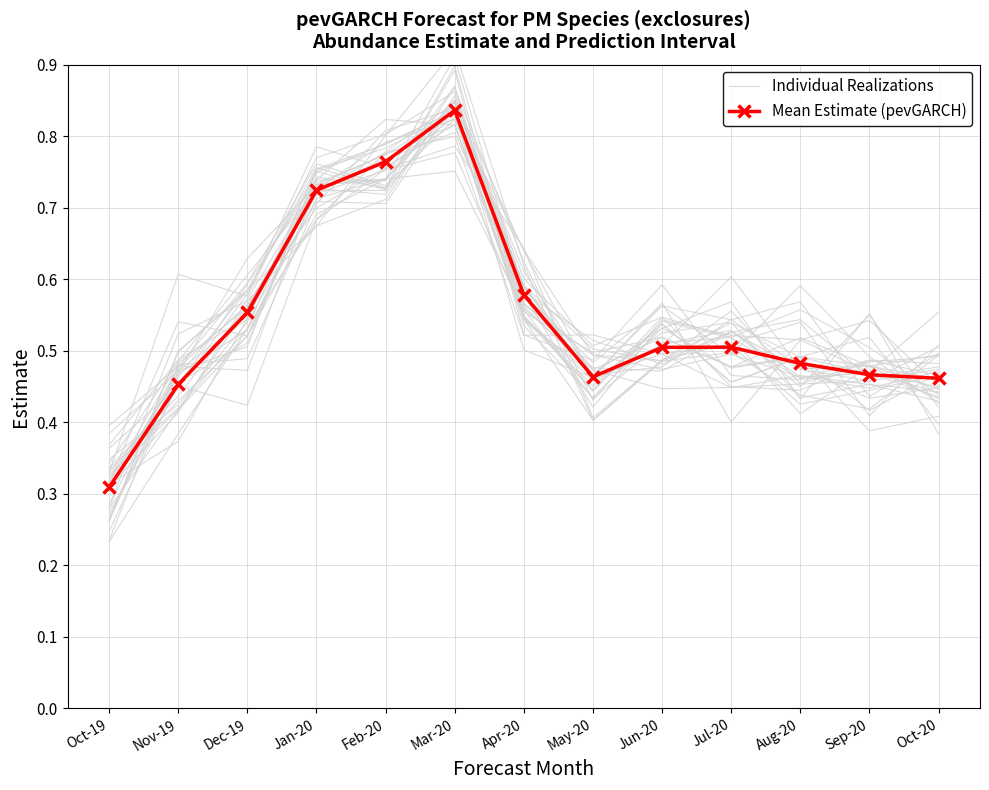

Reading left to right, list all the values displayed in this chart.

Individual Realizations: Oct-19=0.3	Nov-19=0.4	Dec-19=0.6	Jan-20=0.8	Feb-20=0.8	Mar-20=0.8	Apr-20=0.6	May-20=0.5	Jun-20=0.5	Jul-20=0.5	Aug-20=0.5	Sep-20=0.4	Oct-20=0.5
Mean Estimate (pevGARCH): Oct-19=0.3	Nov-19=0.5	Dec-19=0.6	Jan-20=0.7	Feb-20=0.8	Mar-20=0.8	Apr-20=0.6	May-20=0.5	Jun-20=0.5	Jul-20=0.5	Aug-20=0.5	Sep-20=0.5	Oct-20=0.5